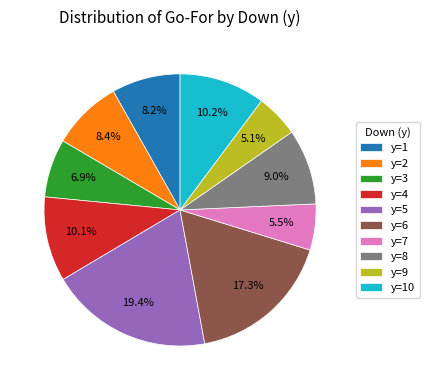

What percentage is the y=3 slice, to the nearest percent?

7%